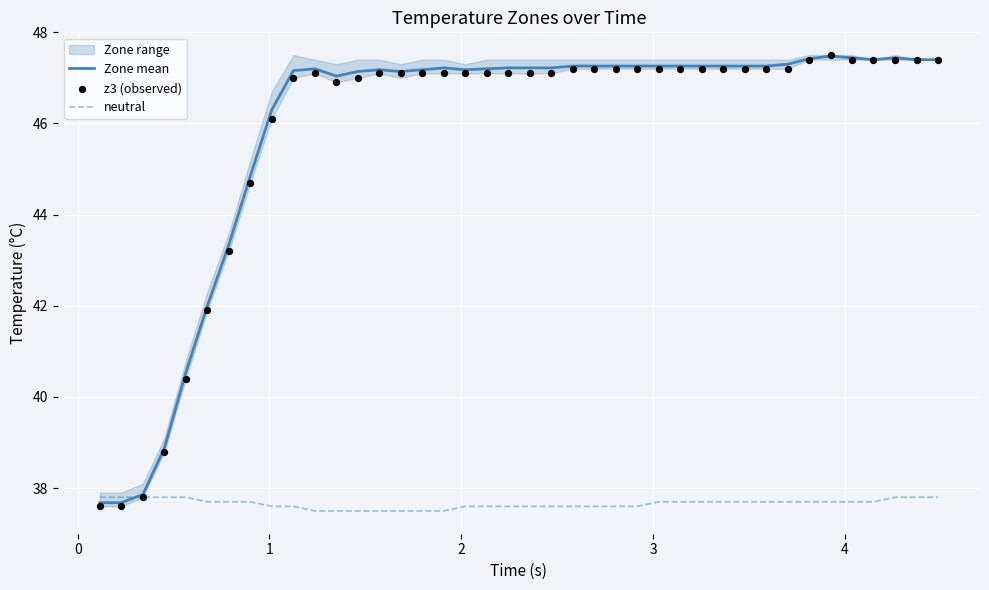

Which series has the largest Y range (max minus min)?

z3 (observed)